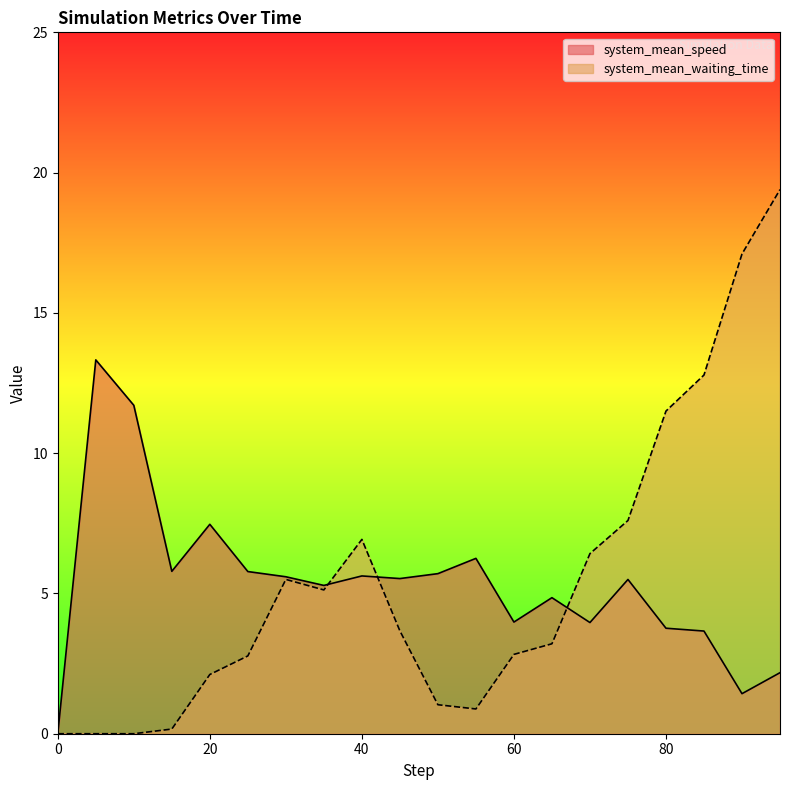

What is the difference between the maximum and minimum values in the system_mean_speed series?

13.3